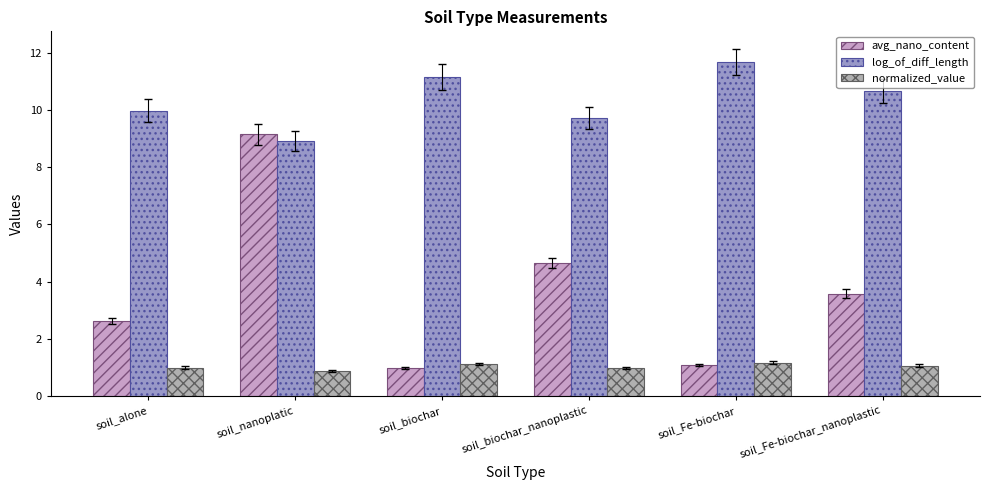

What position from the left is soil_biochar?

3